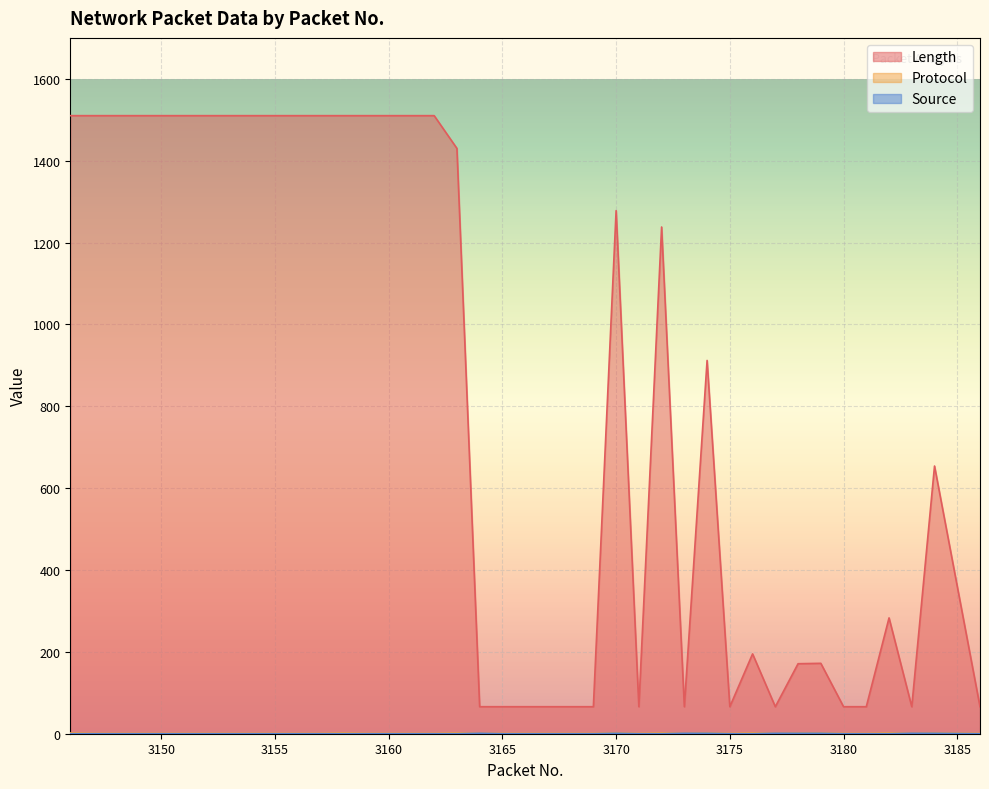

List the labels in order of Length value, smallest first.

3164, 3165, 3166, 3167, 3168, 3169, 3171, 3173, 3175, 3177, 3180, 3181, 3183, 3186, 3178, 3179, 3176, 3182, 3184, 3174, 3172, 3170, 3163, 3146, 3147, 3148, 3149, 3150, 3151, 3152, 3153, 3154, 3155, 3156, 3157, 3158, 3159, 3160, 3161, 3162